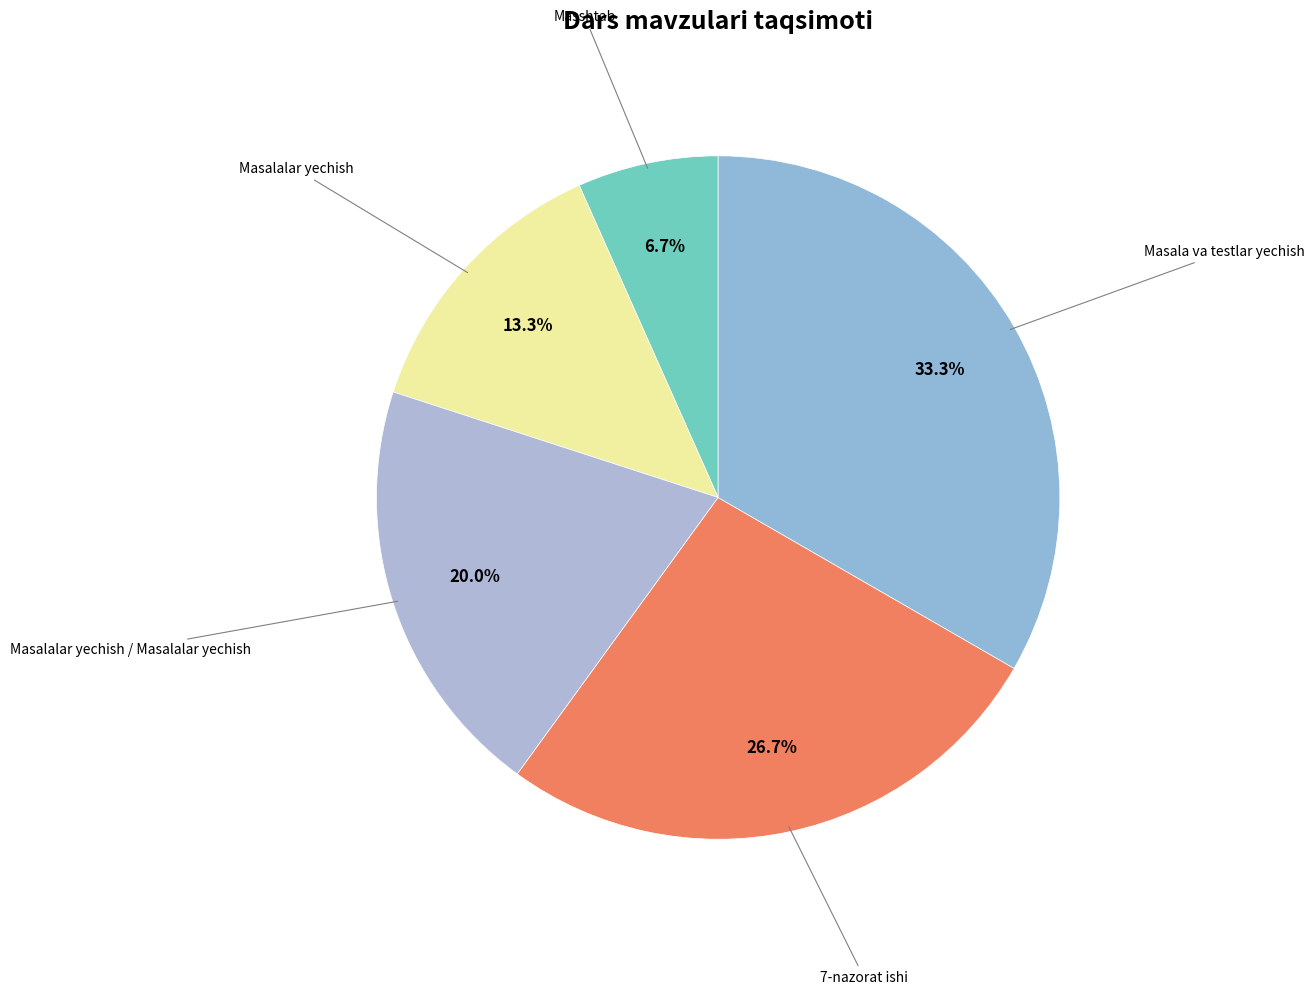

What percentage do Masala va testlar yechish and Masalalar yechish / Masalalar yechish together represent?

53.3%